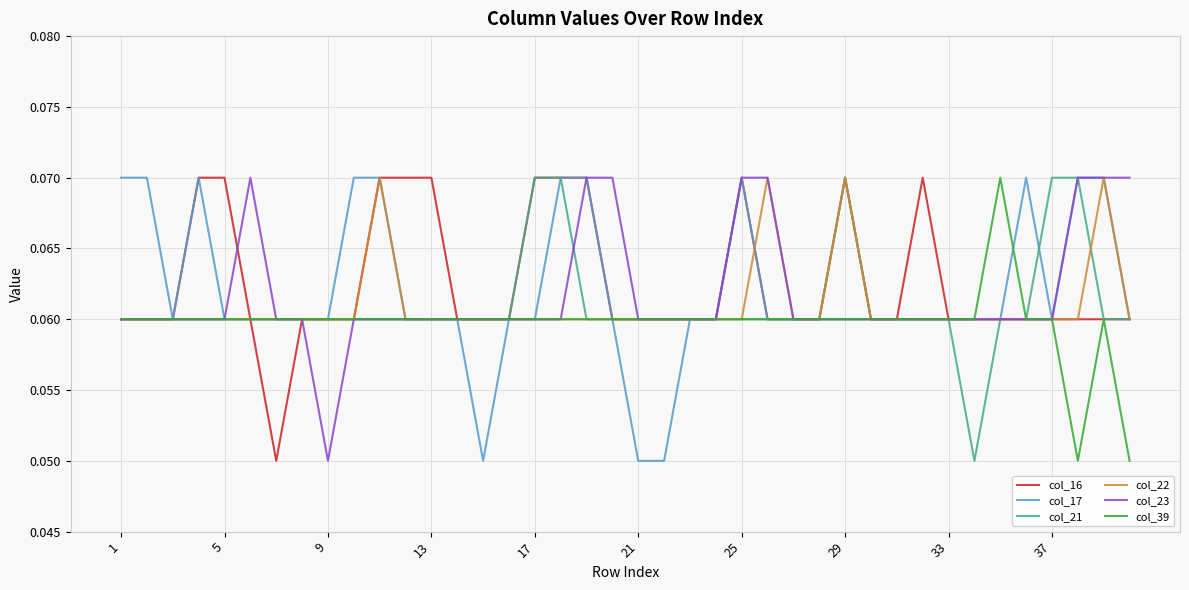

True or false: col_23 and col_16 cross at least once.

True